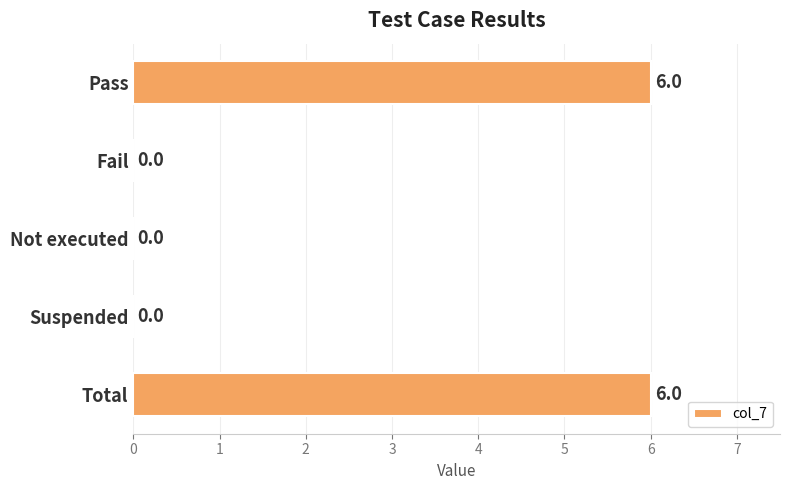

Does the chart contain stacked bars?

No